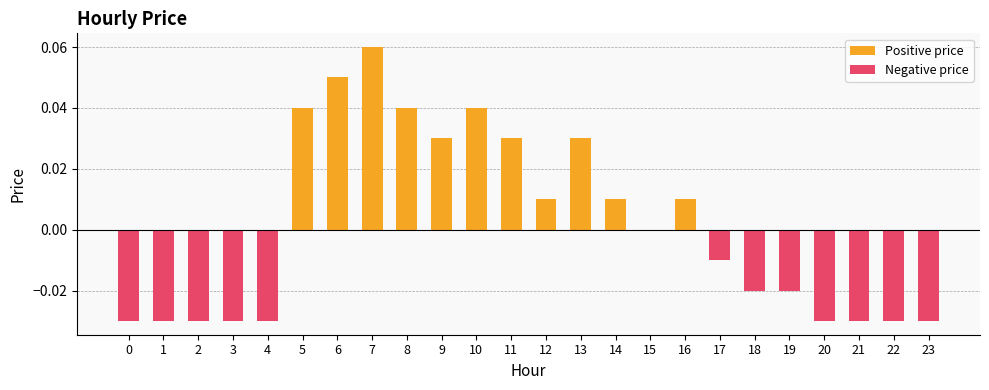

Which series has the largest range (max minus min)?

Positive price